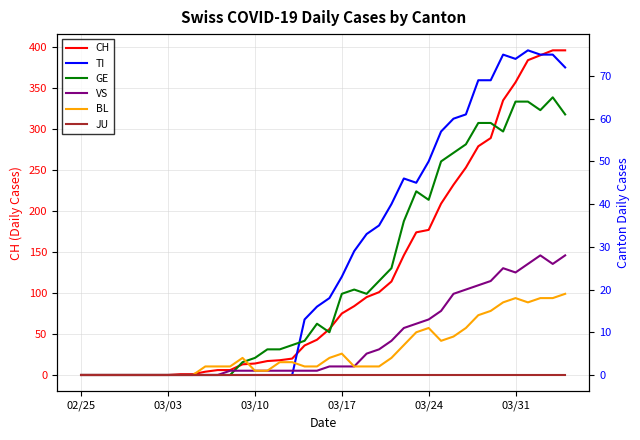

Reading left to right, transcribe all the data shown in this chart.

CH: 0	0	0	0	0	0	0	0	1	1	4	6	6	13	14	17	18	20	36	43	56	75	84	95	101	114	146	174	177	209	232	253	279	289	335	357	384	390	396	396
TI: 0	0	0	0	0	0	0	0	0	0	0	0	0	0	0	0	0	0	13	16	18	23	29	33	35	40	46	45	50	57	60	61	69	69	75	74	76	75	75	72
GE: 0	0	0	0	0	0	0	0	0	0	0	0	0	3	4	6	6	7	8	12	10	19	20	19	22	25	36	43	41	50	52	54	59	59	57	64	64	62	65	61
VS: 0	0	0	0	0	0	0	0	0	0	0	0	1	1	1	1	1	1	1	1	2	2	2	5	6	8	11	12	13	15	19	20	21	22	25	24	26	28	26	28
BL: 0	0	0	0	0	0	0	0	0	0	2	2	2	4	1	1	3	3	2	2	4	5	2	2	2	4	7	10	11	8	9	11	14	15	17	18	17	18	18	19
JU: 0	0	0	0	0	0	0	0	0	0	0	0	0	0	0	0	0	0	0	0	0	0	0	0	0	0	0	0	0	0	0	0	0	0	0	0	0	0	0	0